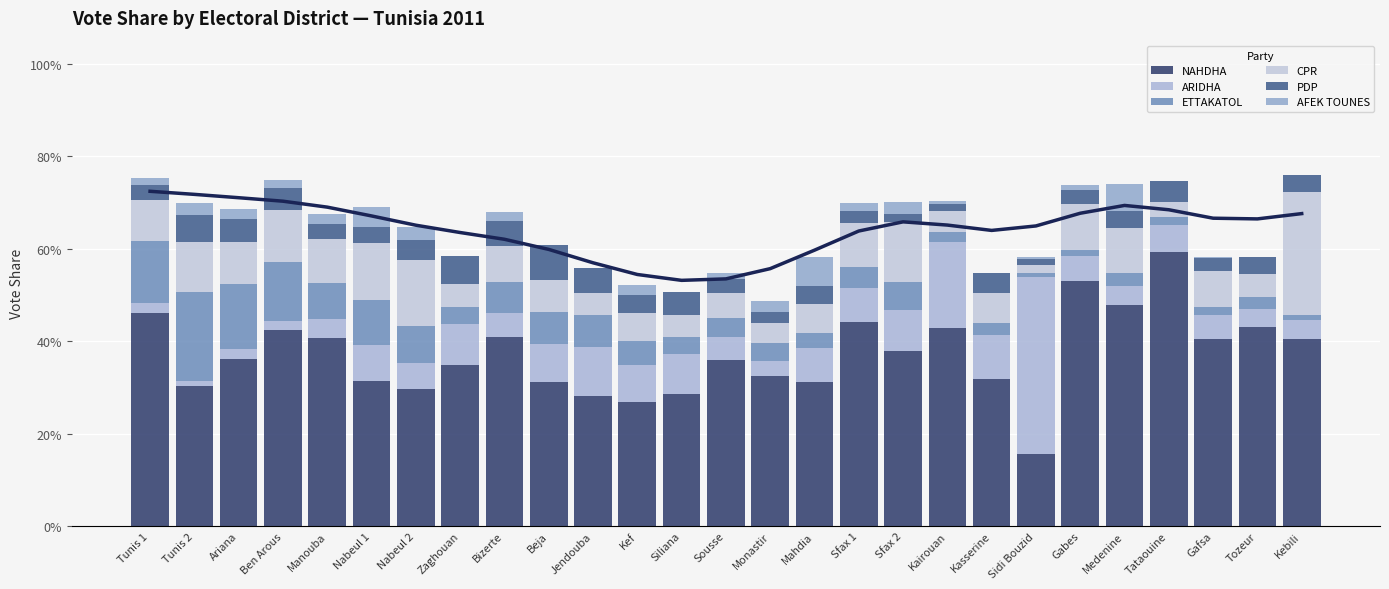

At which category is the sum across all series the highest?

Kebili